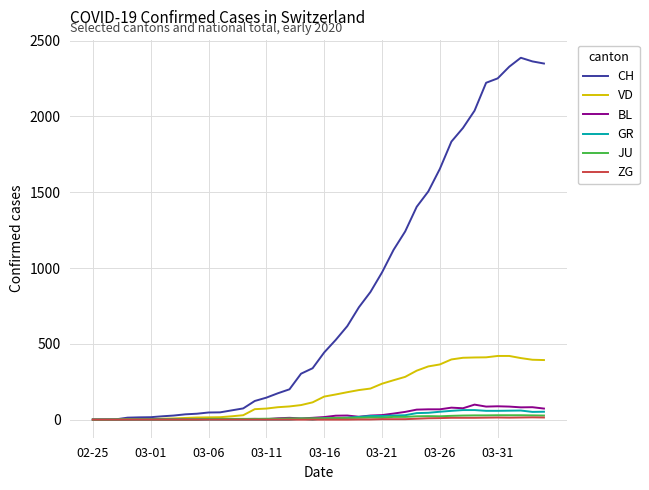

What is the greatest value displayed?

2387